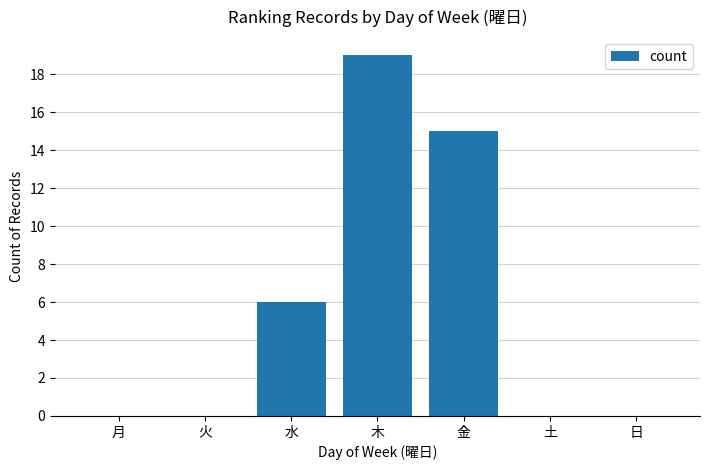

Read the value at 水, to the nearest 10.

10